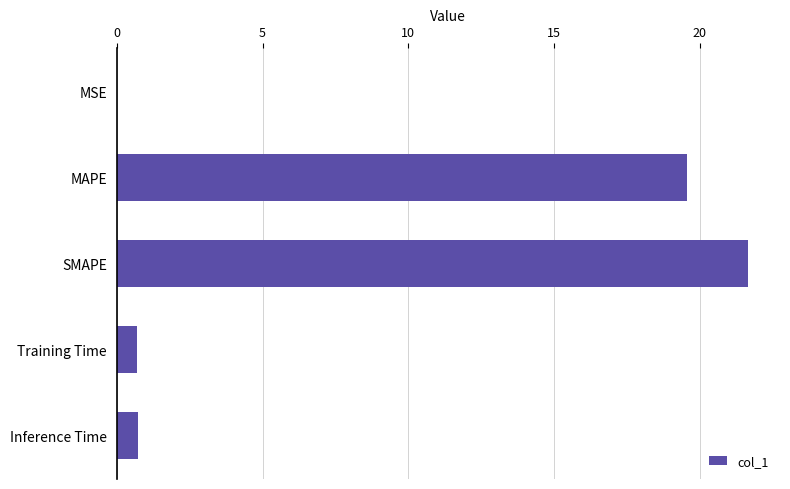

What is the approximate value at Inference Time?

0.7